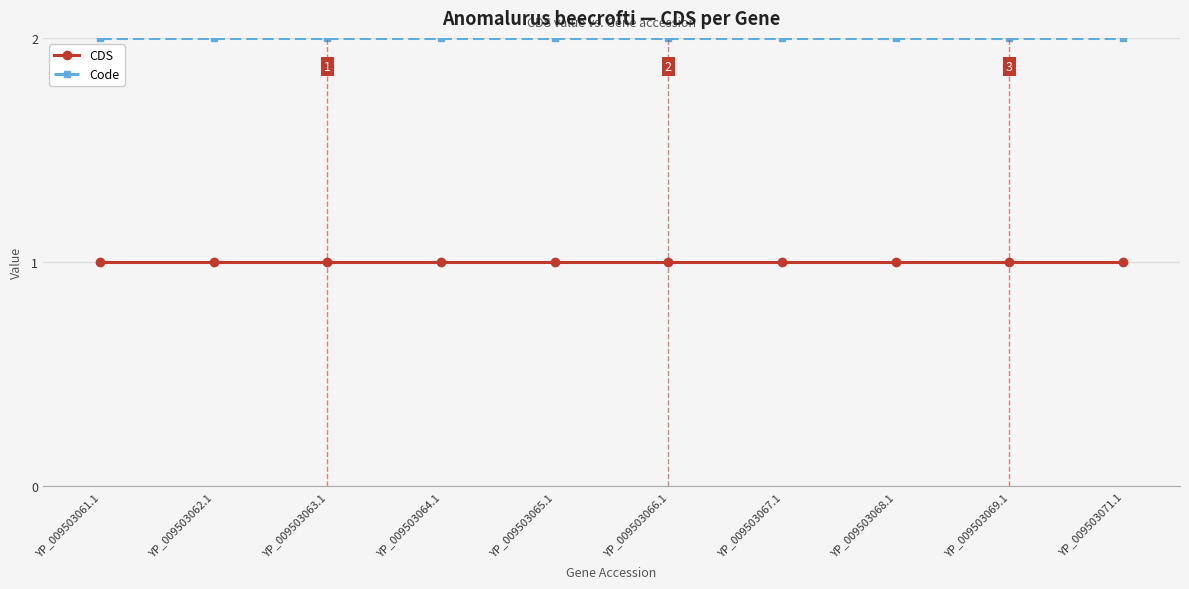

How many lines are shown in the chart?

2